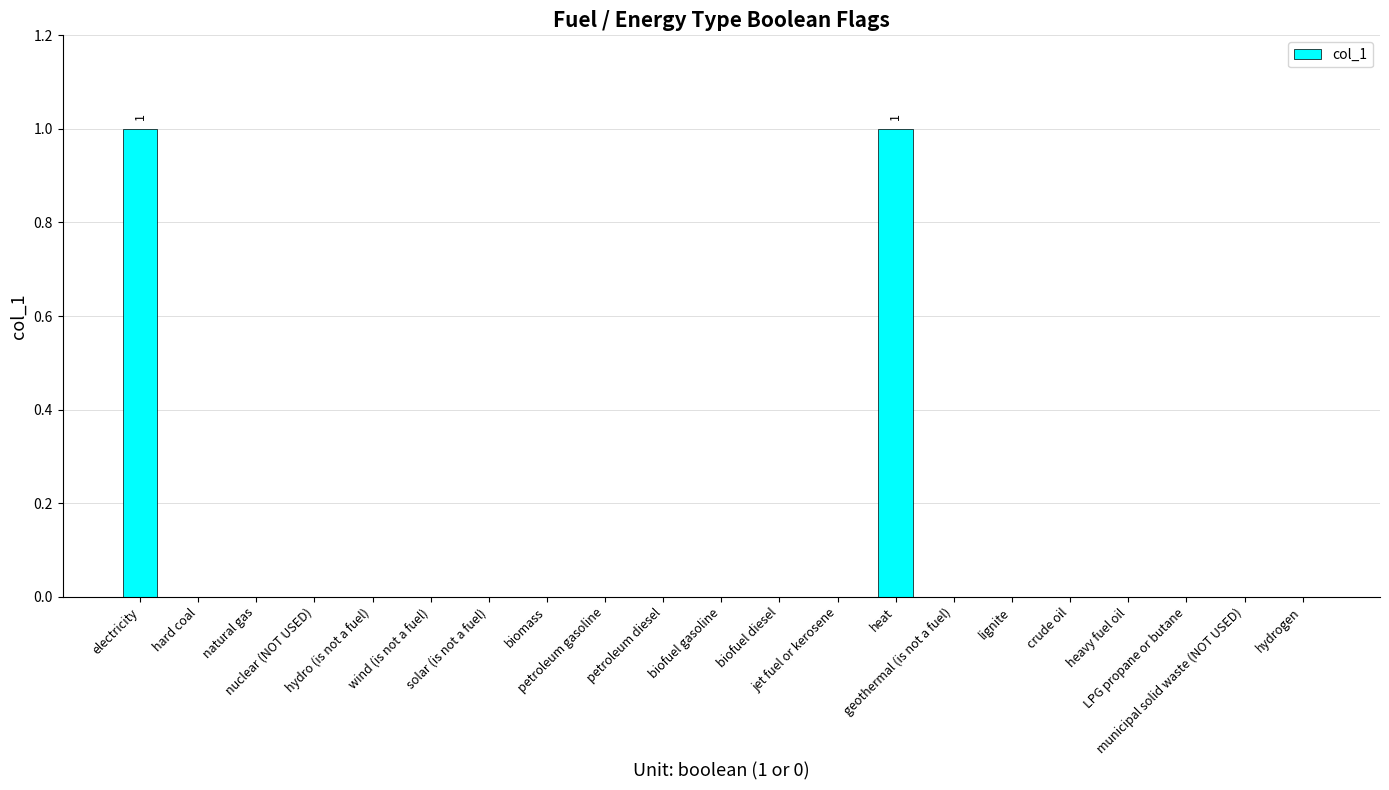

Count the number of categories in the chart.

21